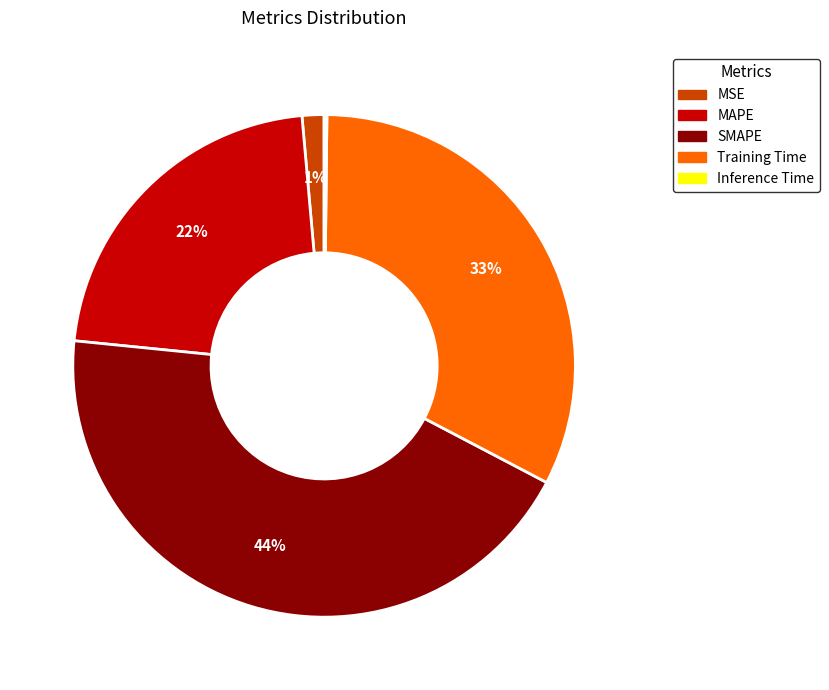

To the nearest percent, what percentage of the pie is SMAPE?

44%